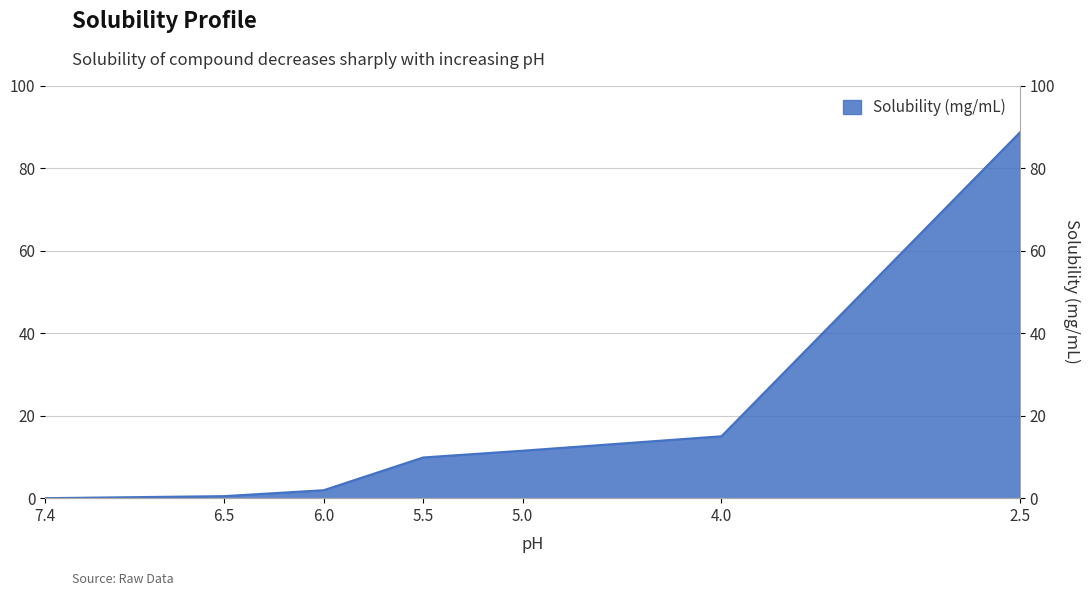

The value at 4.0 is 15.0. True or false?

True